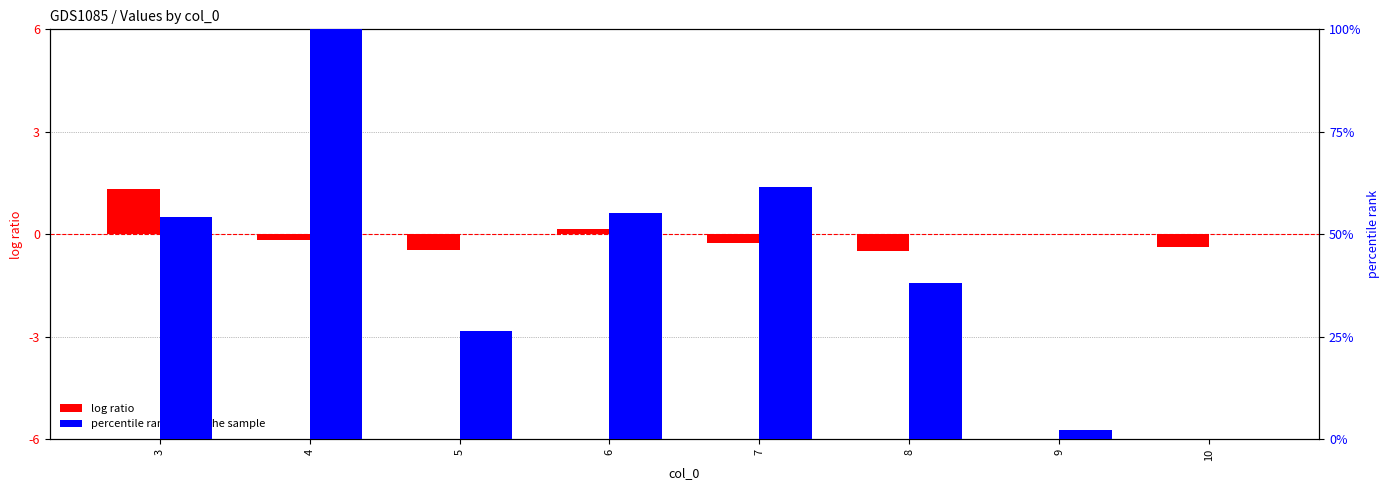

What is the sum of all percentile rank within the sample values?

337.9